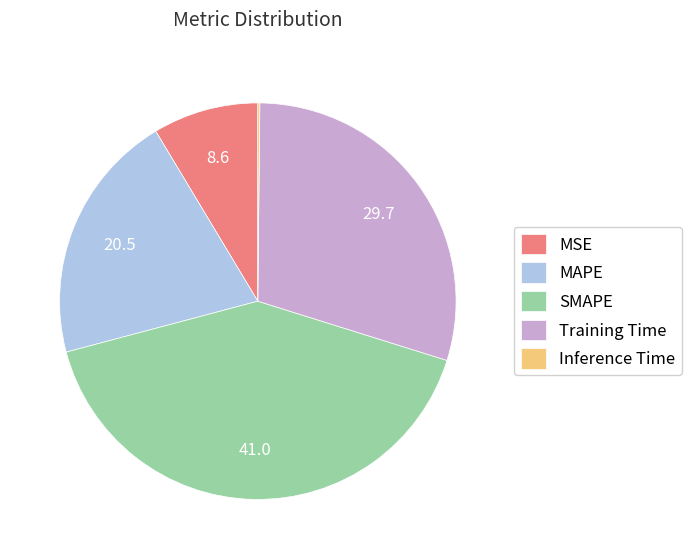

Combined, do MSE and MAPE account for over 50%?

No